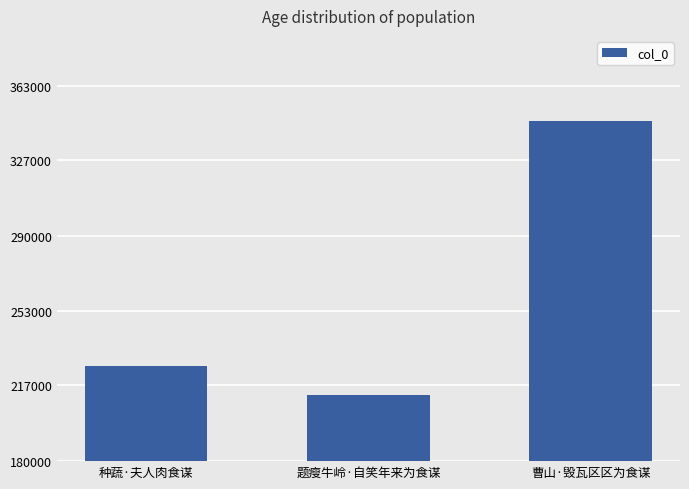

At which category does the chart reach its peak across all series?

曹山·毁瓦区区为食谋